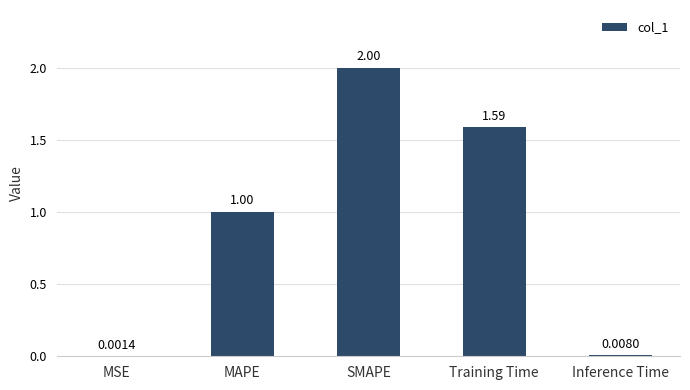

What is the difference between the values at MAPE and Training Time?

0.6